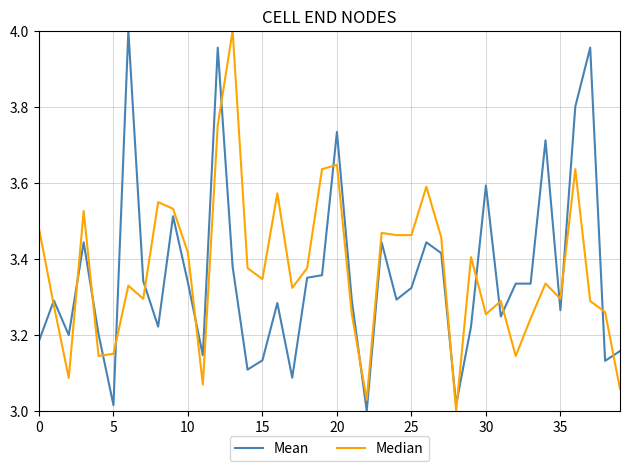

Does the chart display data point markers on the line(s)?

No